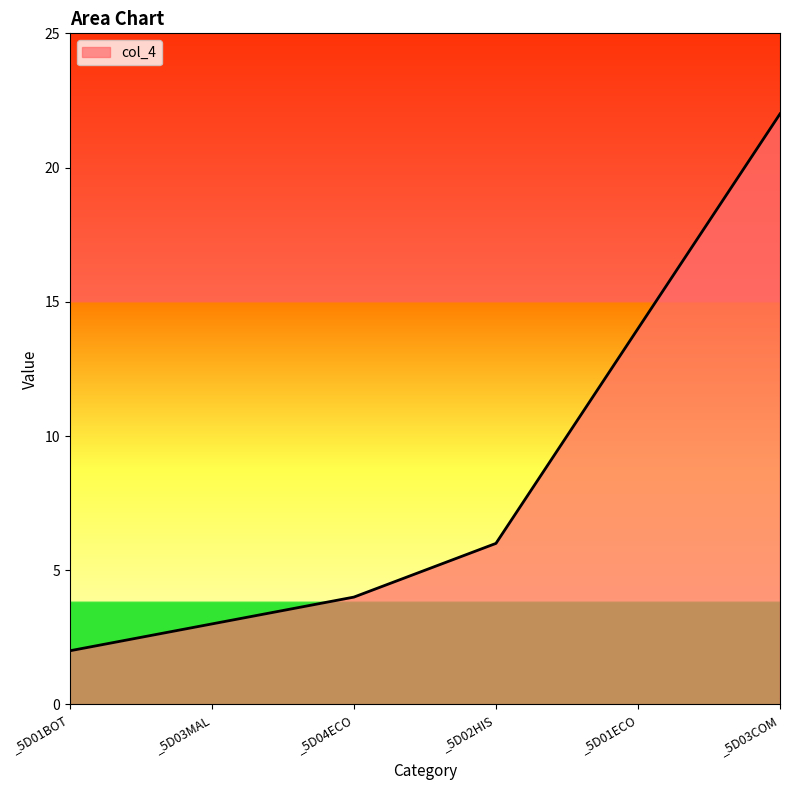

Rank the categories by value from highest to lowest.

_5D03COM, _5D01ECO, _5D02HIS, _5D04ECO, _5D03MAL, _5D01BOT